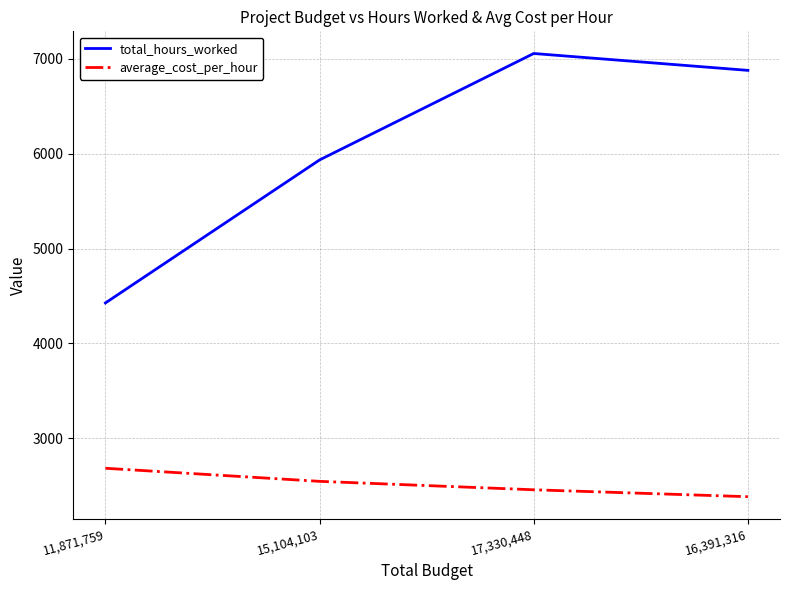

Which series has the largest range (max minus min)?

total_hours_worked